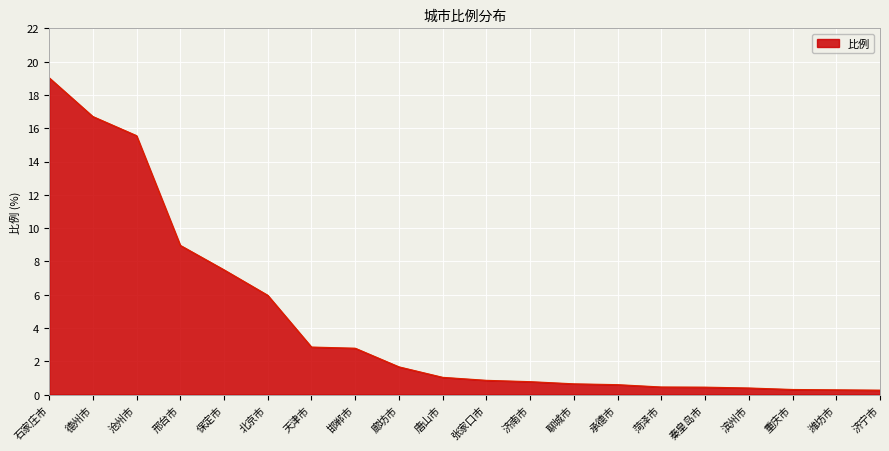

What is the maximum value shown in the chart?

19.0